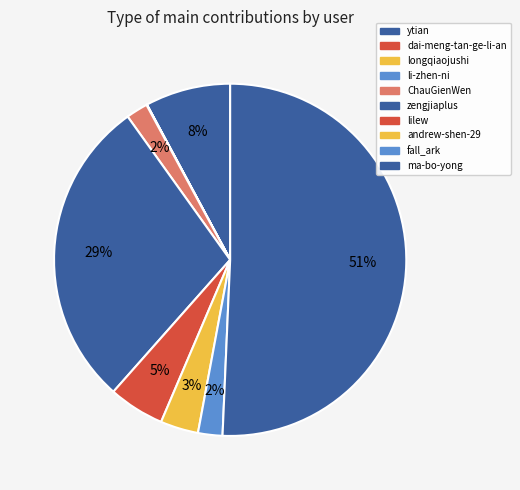

To the nearest percent, what percentage of the pie is ChauGienWen?

2%